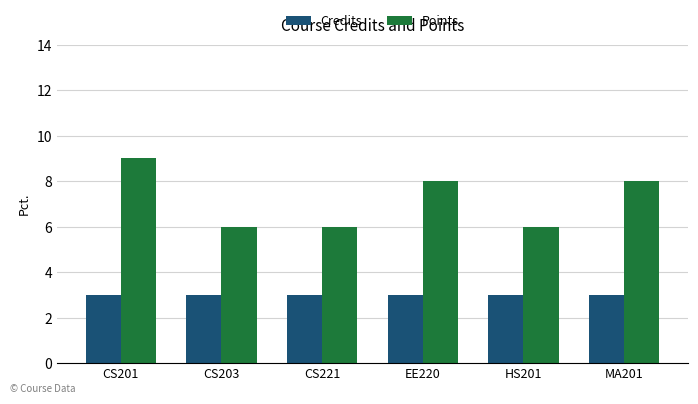

List the series in order of their peak value, lowest first.

Credits, Points